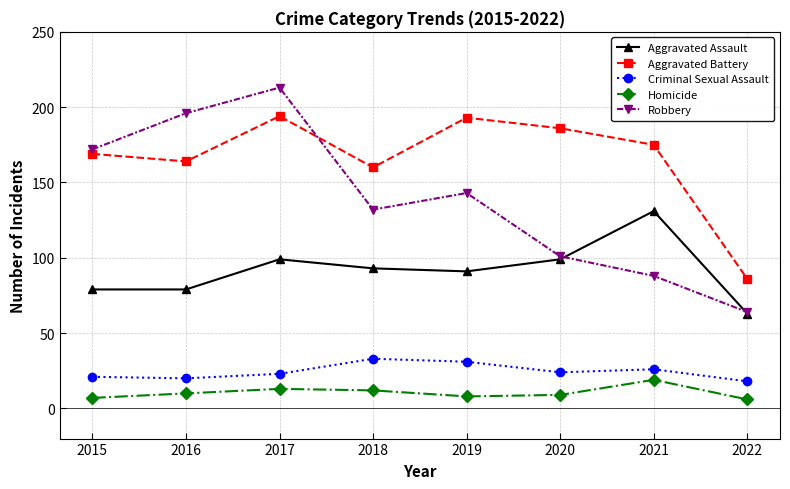

What is the sum of the Homicide values at 2022 and 2017?

19